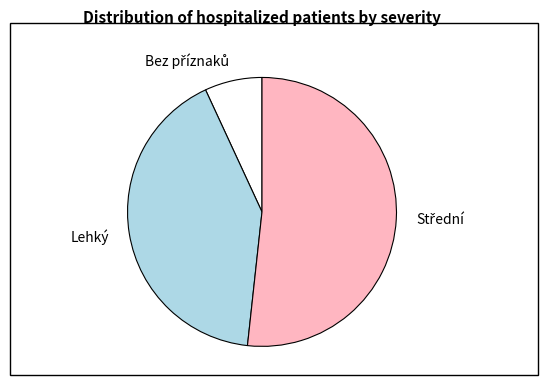

Is there a majority slice in this chart?

Yes